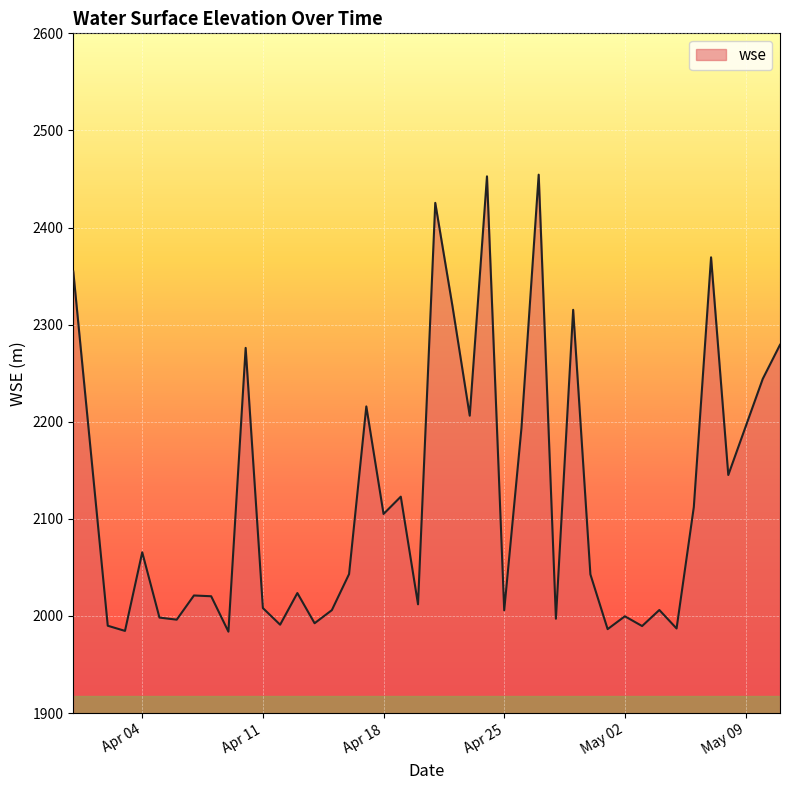

Does the chart have visible grid lines?

Yes